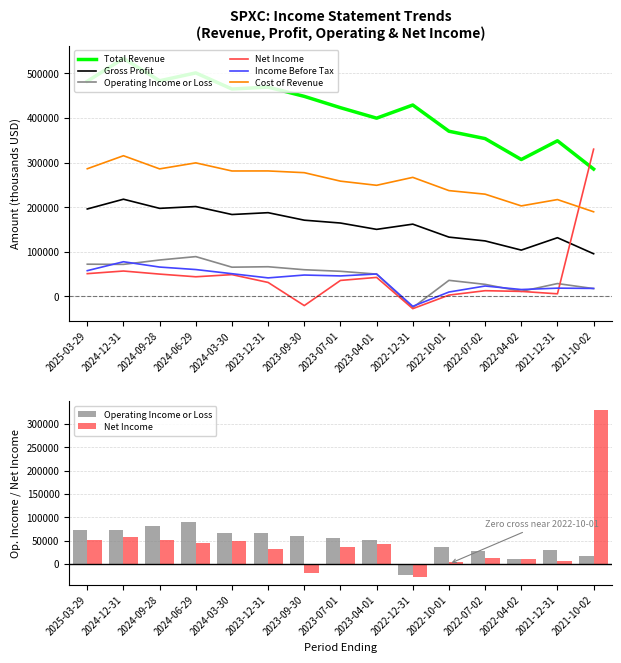

How many distinct data groups are displayed?

6